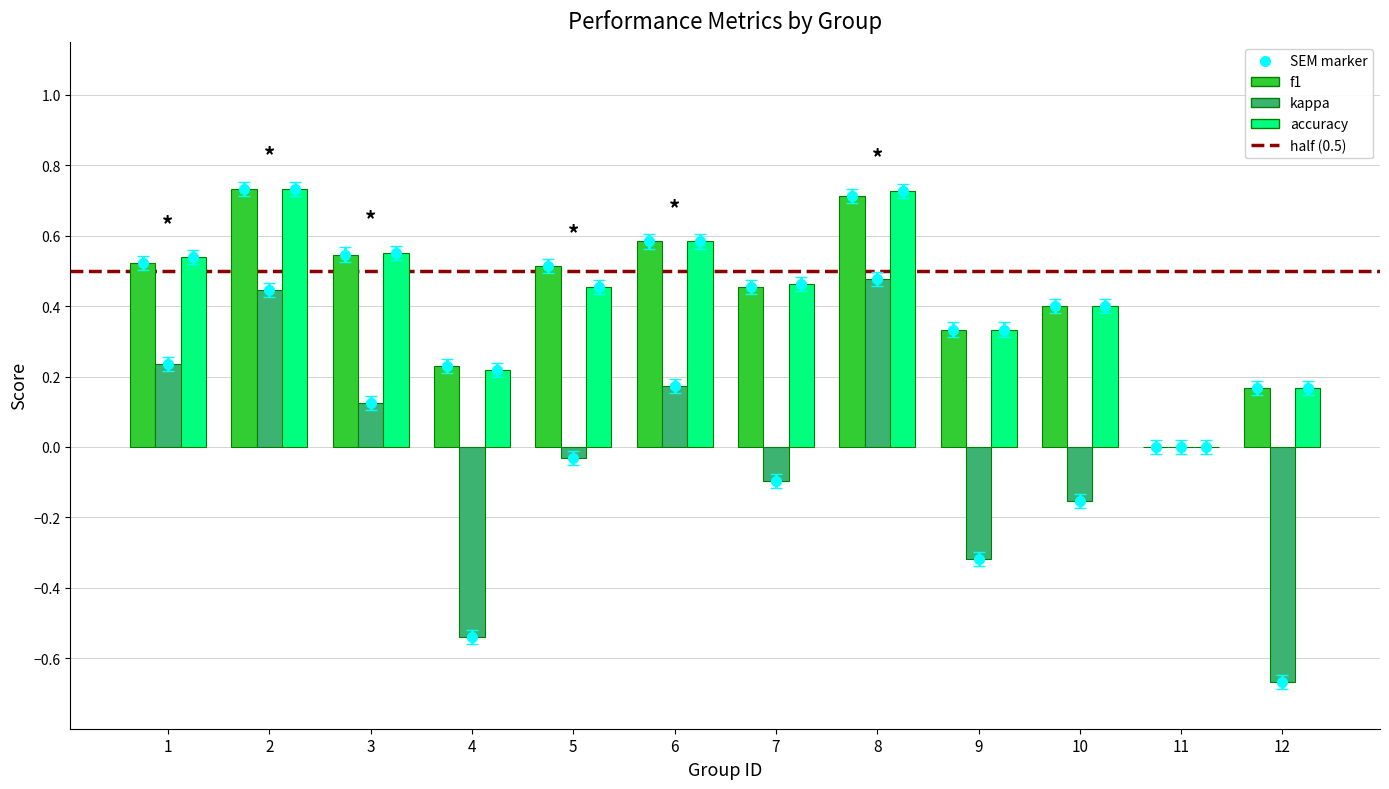

How many f1 values are between 0 and 1?

12